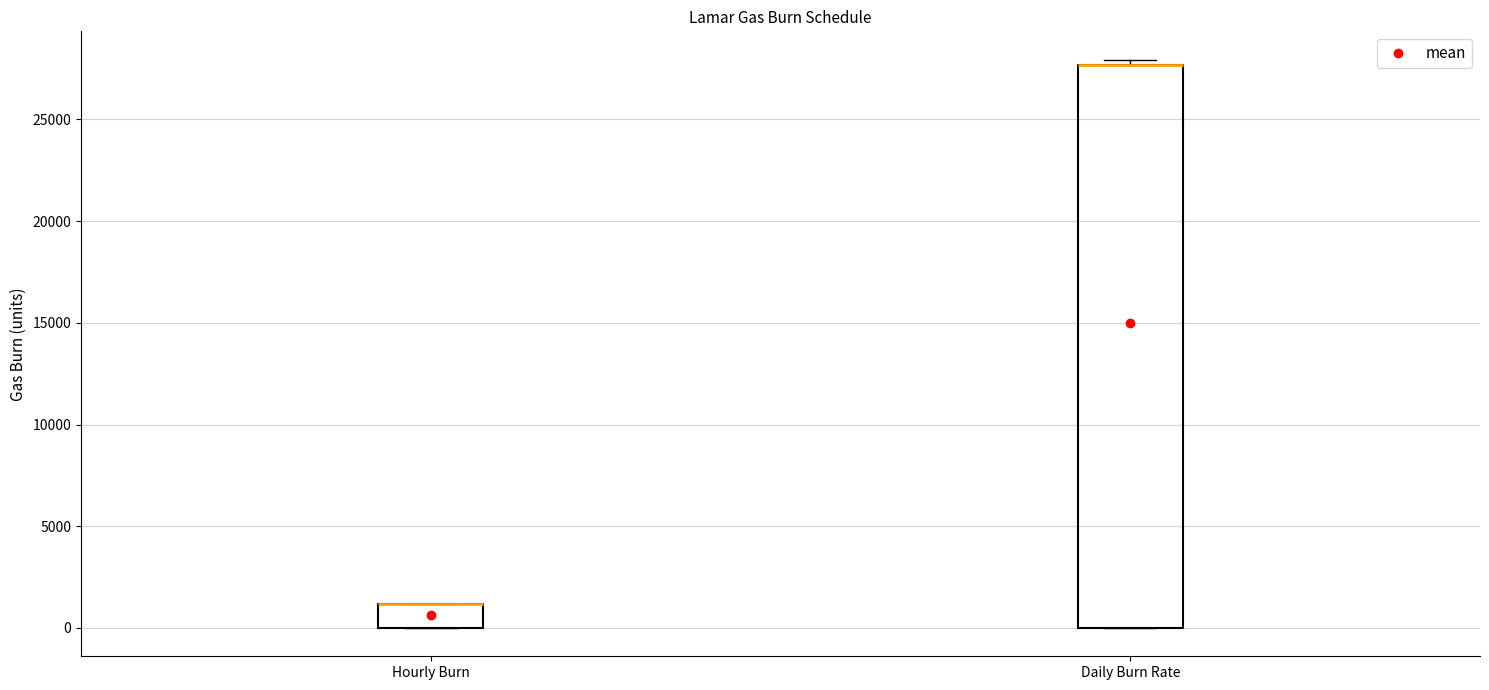

Reading left to right, read every box against the y-axis: the position of its median line, the range the box covers, and the ends of its whiskers. The values are not printed on the chart, so give them approximately, as read against the axis.

Hourly Burn: median 1000 (drawn on the box's upper edge), box 0 to 1000, whiskers 0 to 1000
Daily Burn Rate: median 27500 (drawn on the box's upper edge), box 0 to 27500, whiskers 0 to 28000